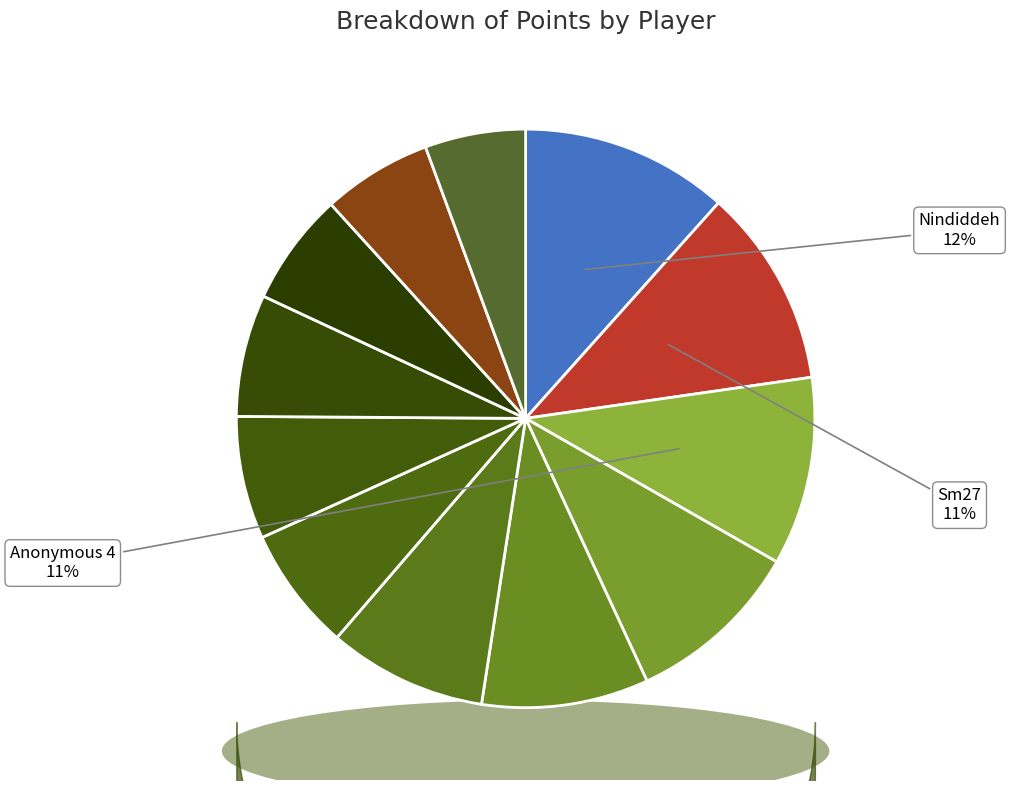

To the nearest percent, what portion does Anonymous 4 represent?

11%